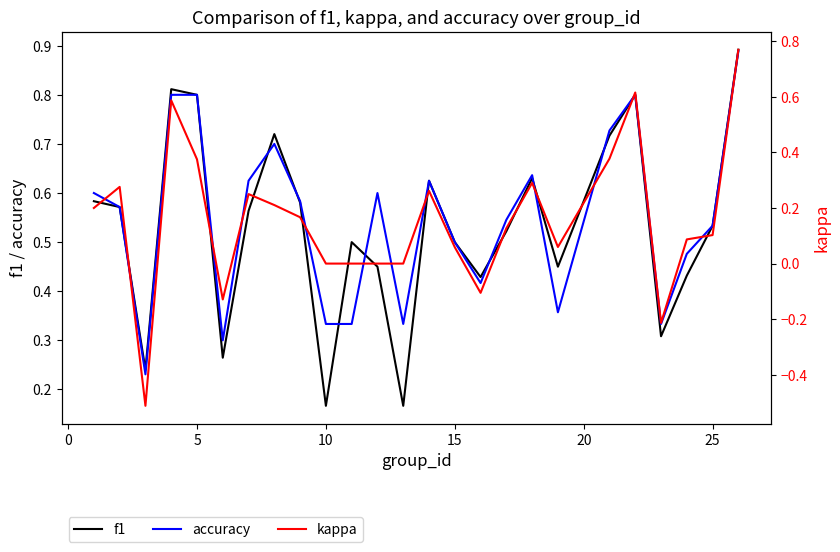

Rank the series by their maximum value, from lowest to highest.

kappa, accuracy, f1